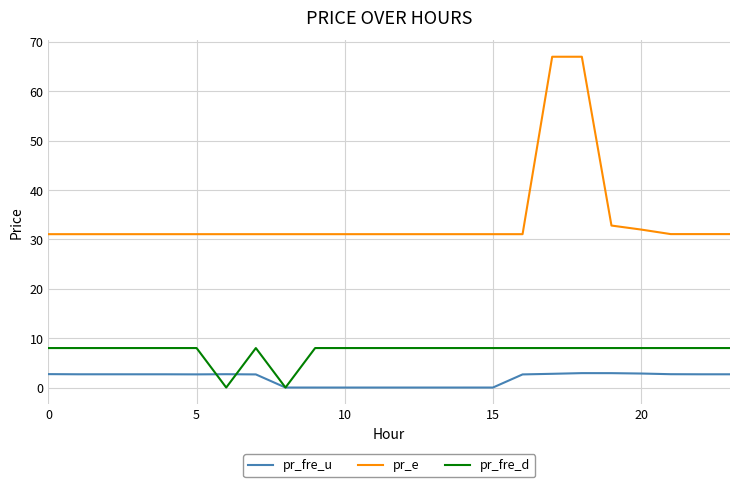

List the series in order of their overall mean, lowest first.

pr_fre_u, pr_fre_d, pr_e